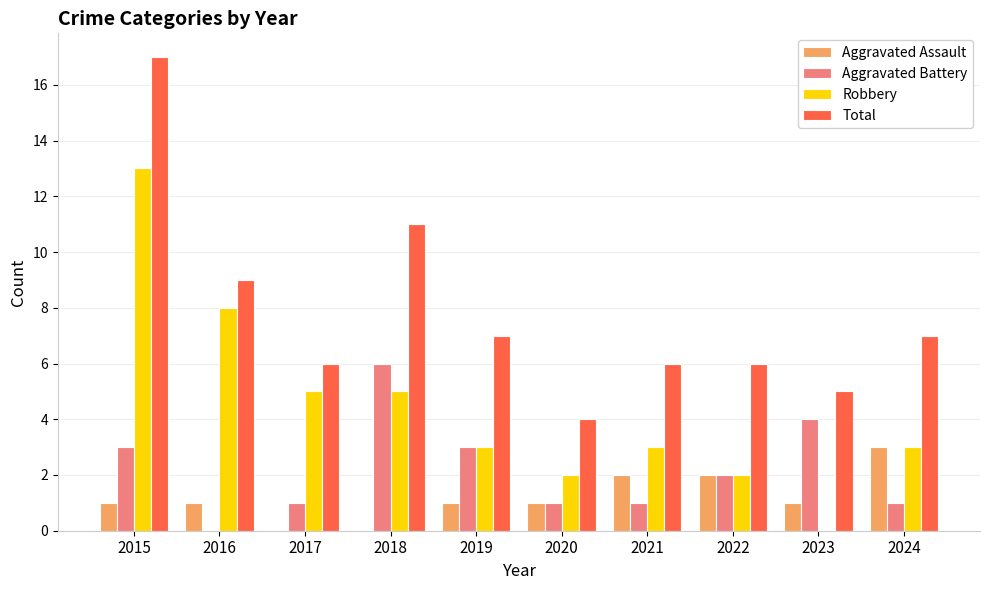

The Total series shows 6 at 2022. True or false?

True